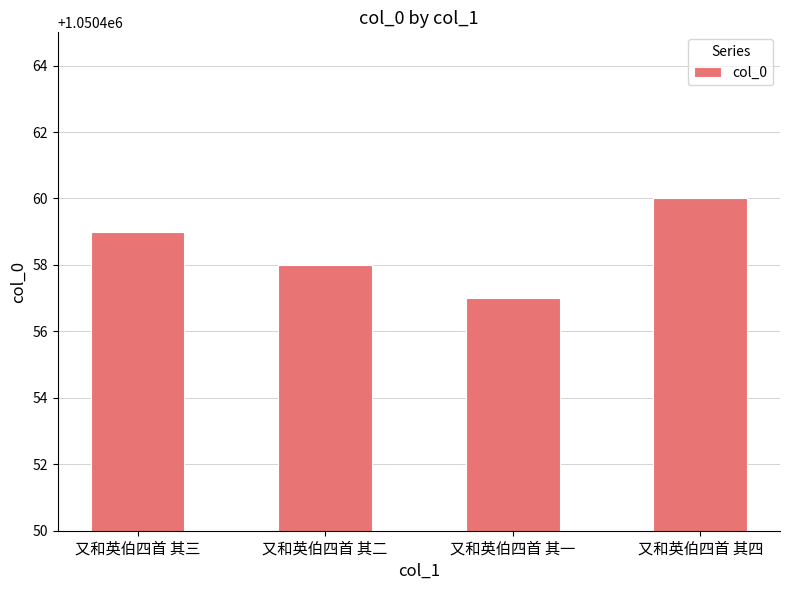

Where is the data nearest to the value 1050458?

又和英伯四首 其二